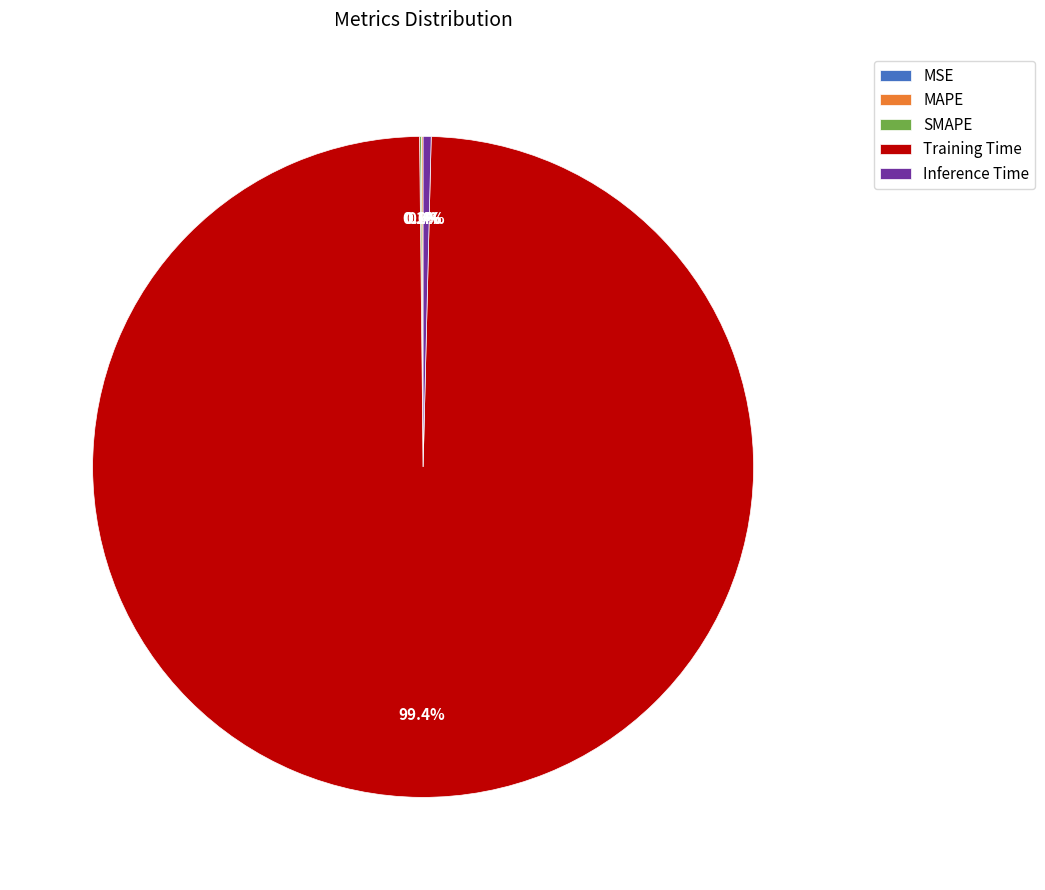

Does any single category account for the majority?

Yes